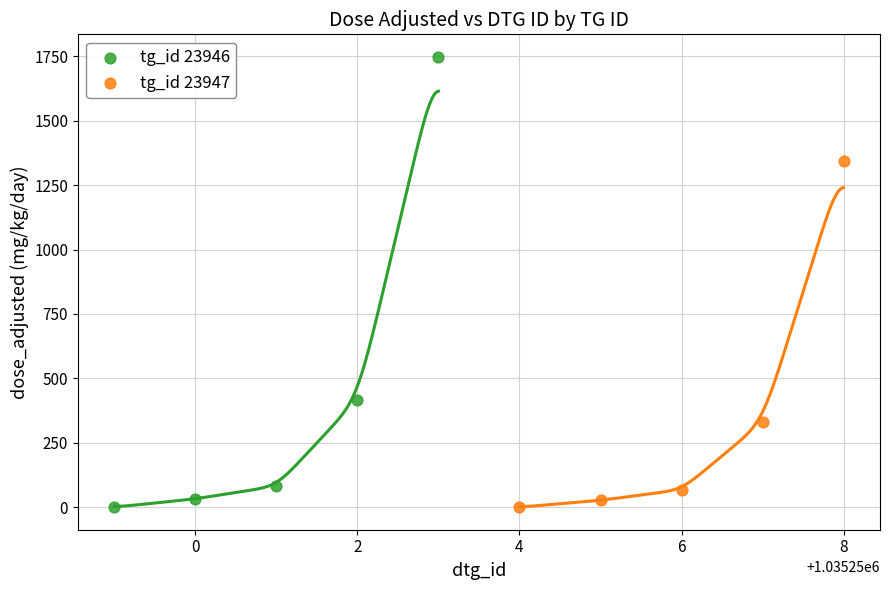

Which series reaches the maximum Y coordinate?

tg_id 23946